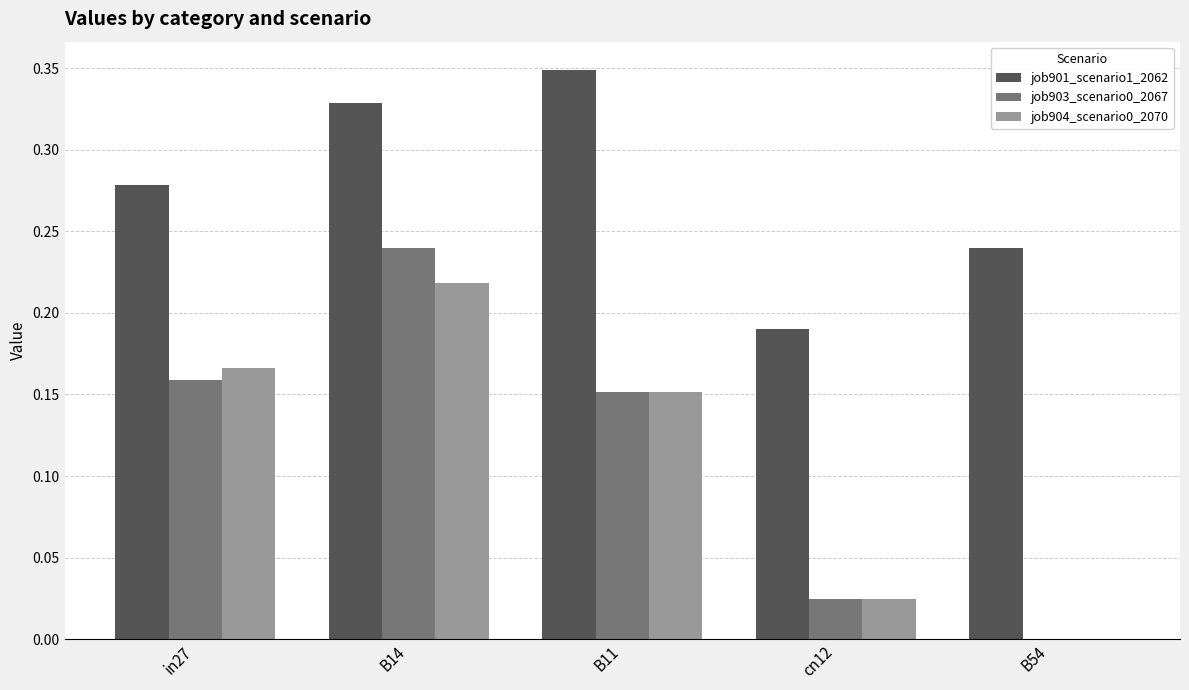

Does the chart contain stacked bars?

No